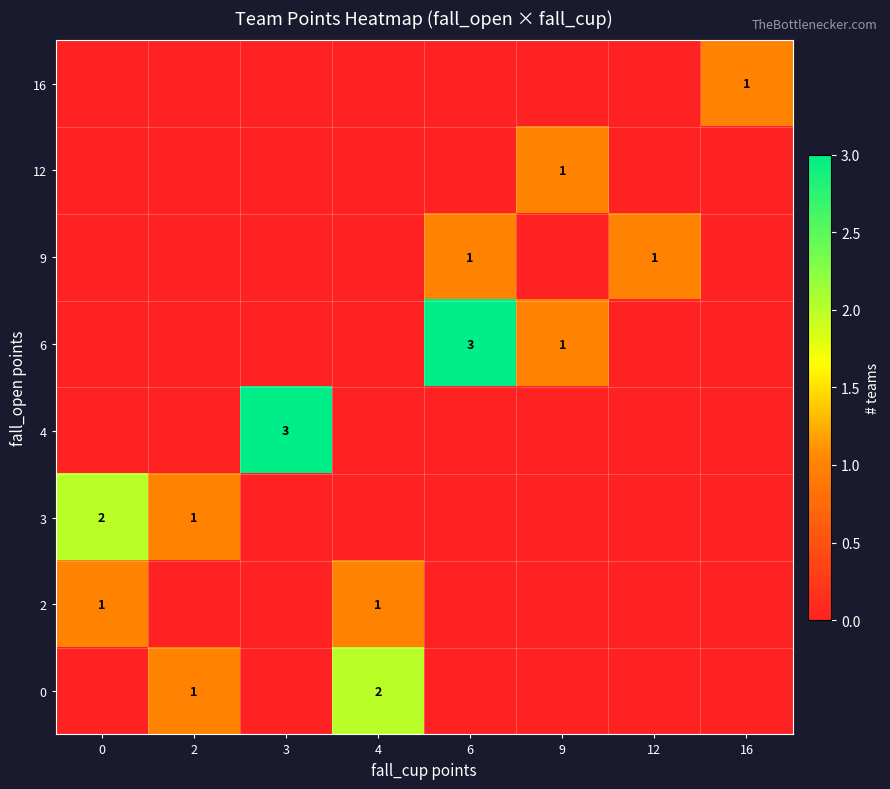

What is the total value across all series at 6?

4